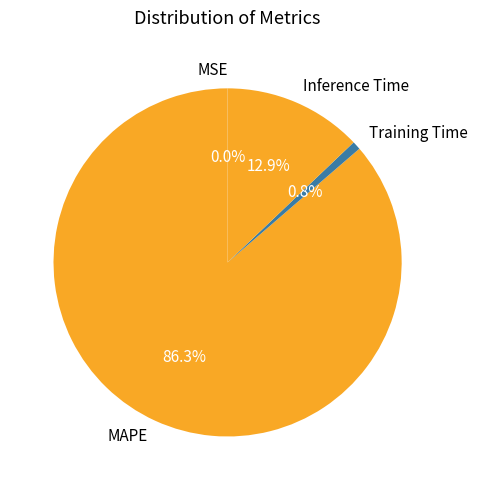

What is the largest slice in the pie chart?

MAPE